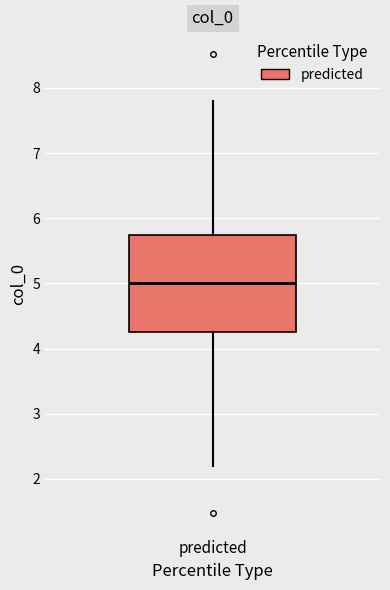

Read this box plot against the y-axis: the position of the median line, the range covered by the box, and the ends of both whiskers. The values are not printed on the chart, so give them approximately, as read against the axis.

median 5.0, box 4.3 to 5.7, whiskers 2.2 to 7.8